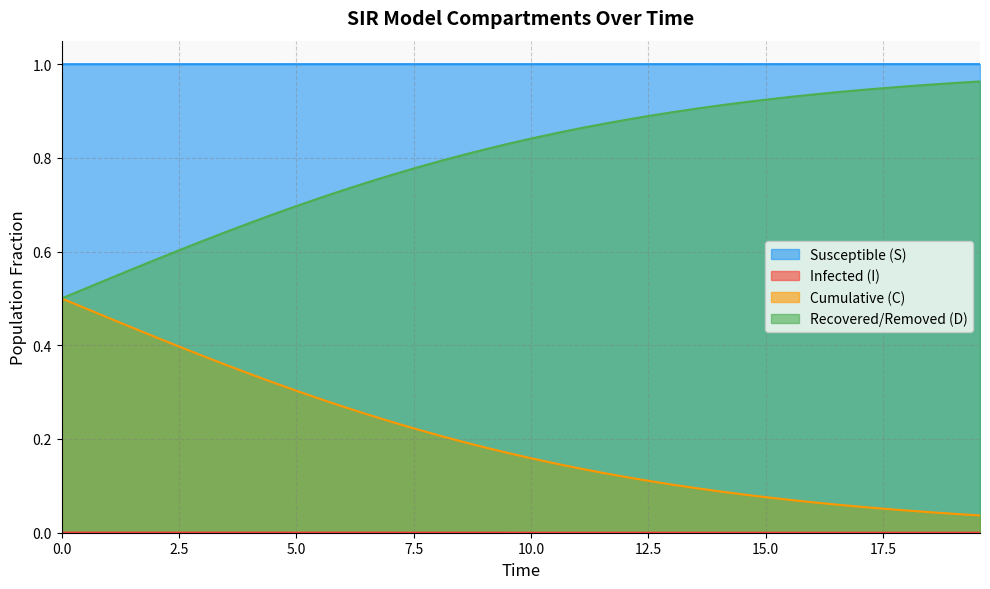

True or false: Susceptible (S) and Cumulative (C) intersect in this chart.

False